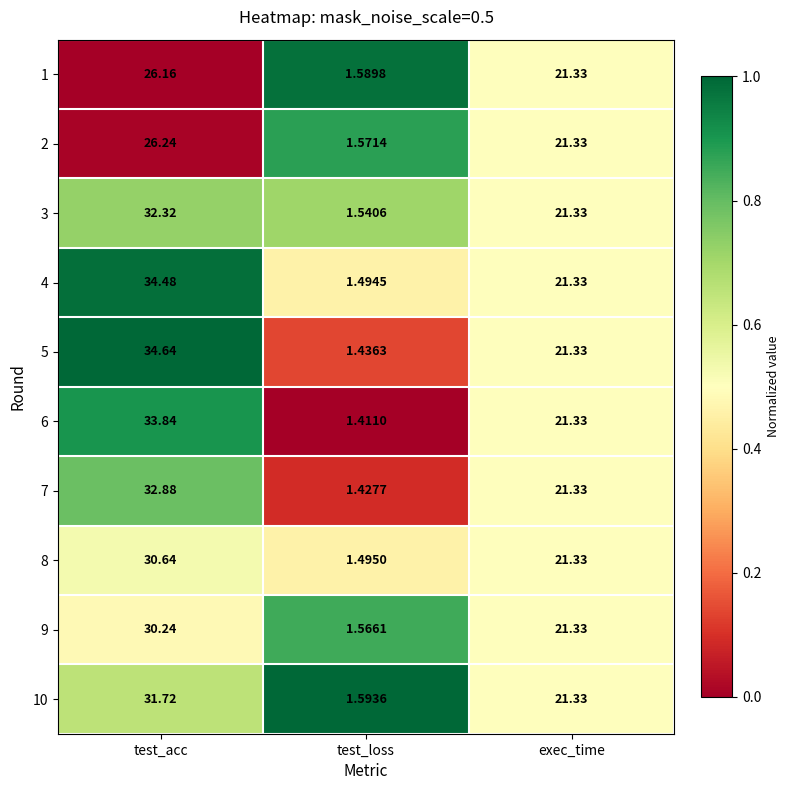

What is the total value across all series at exec_time?

213.3